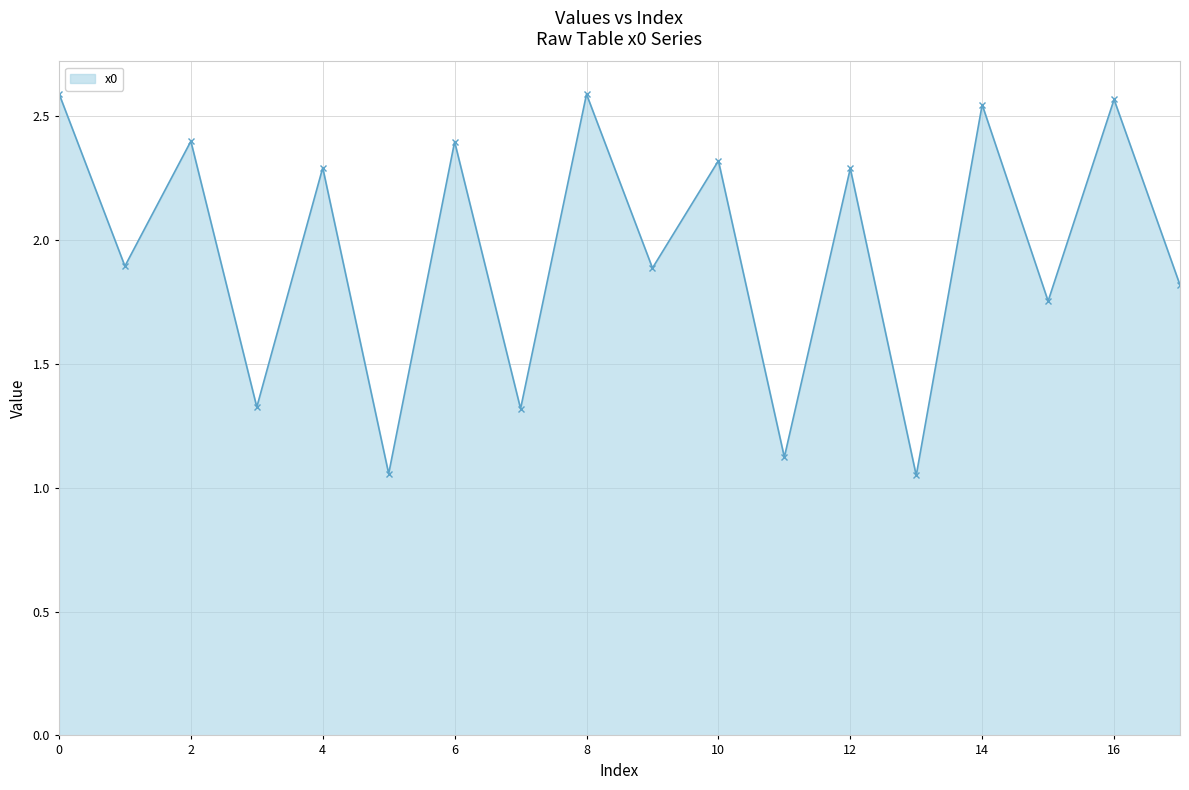

How many lines are shown in the chart?

1